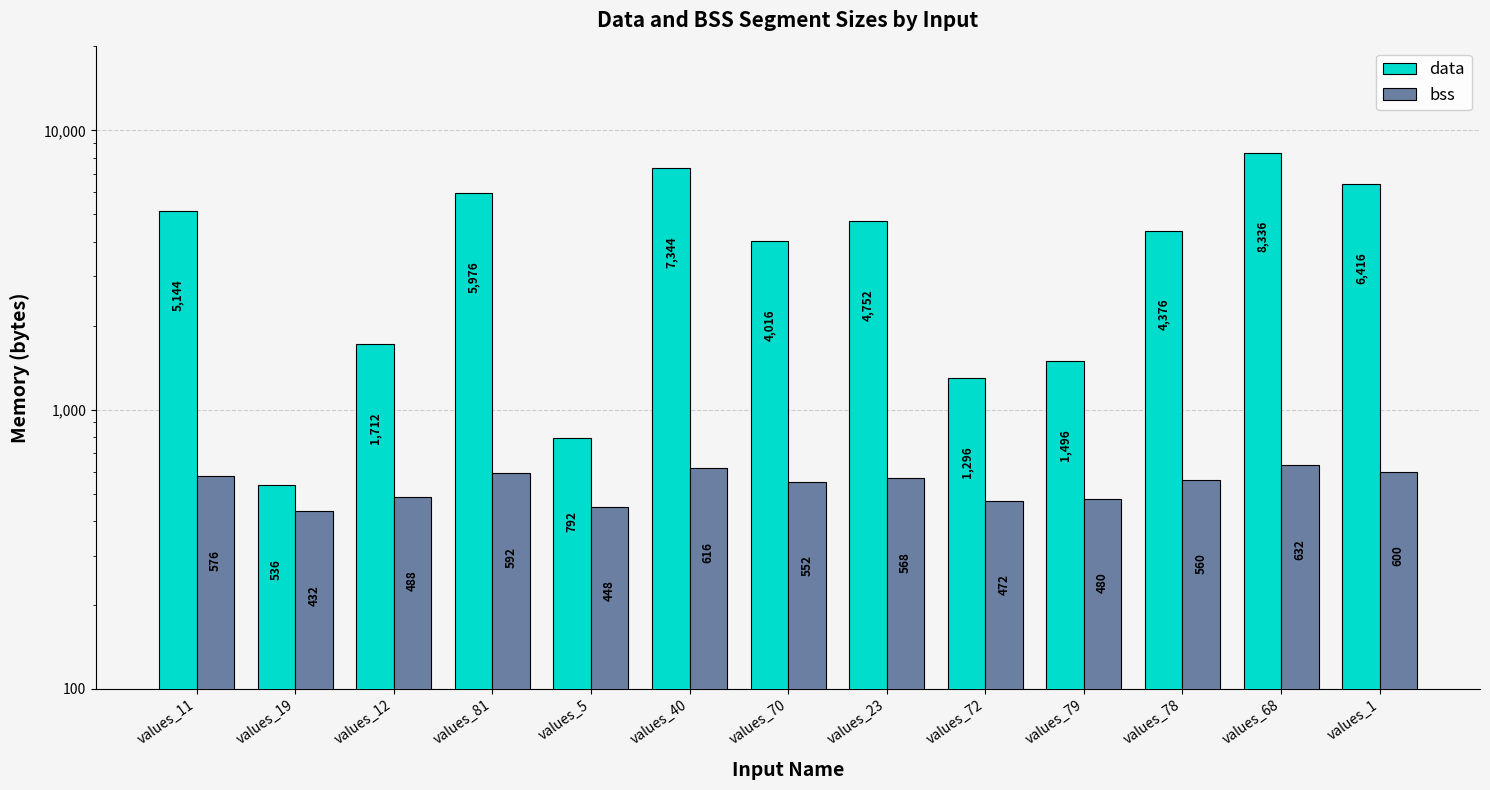

At which category does the chart reach its minimum across all series?

values_19